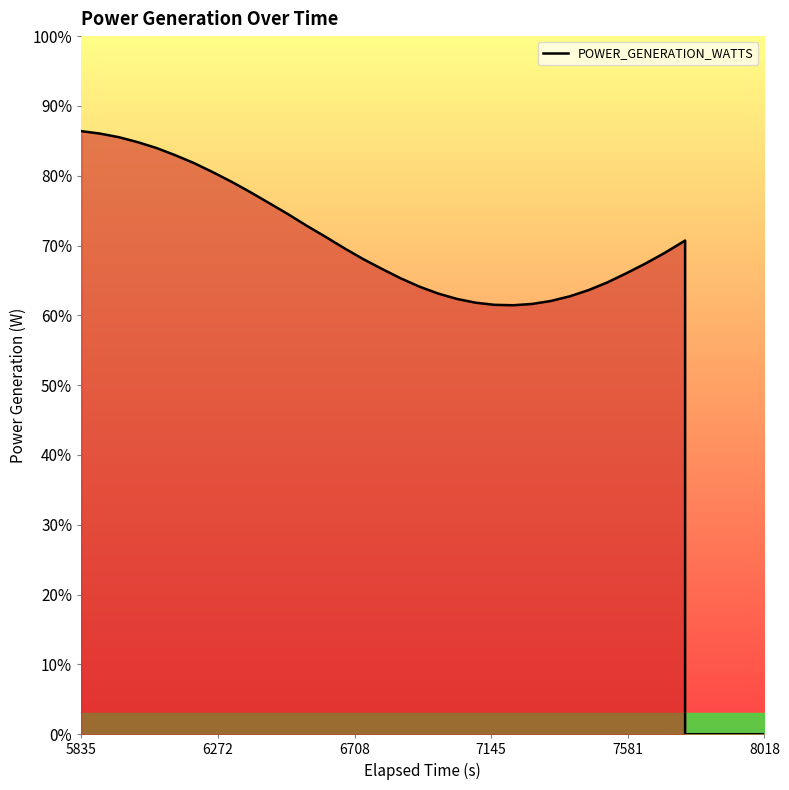

What is the greatest value displayed?

86.4